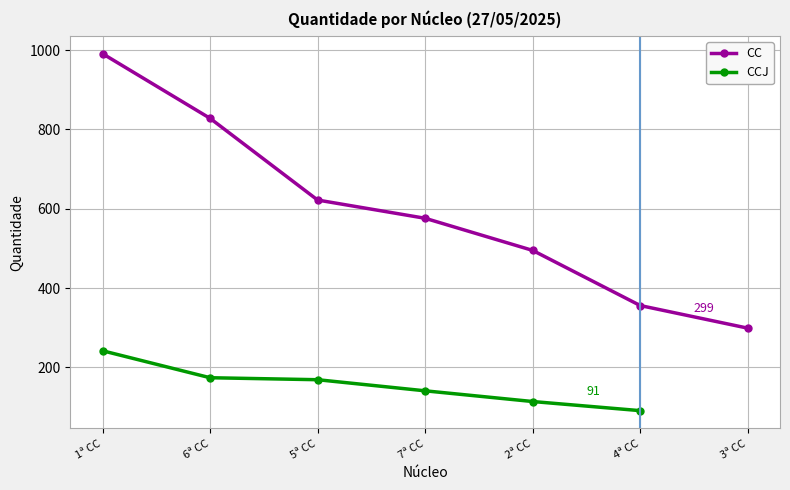

What is the average value?

595